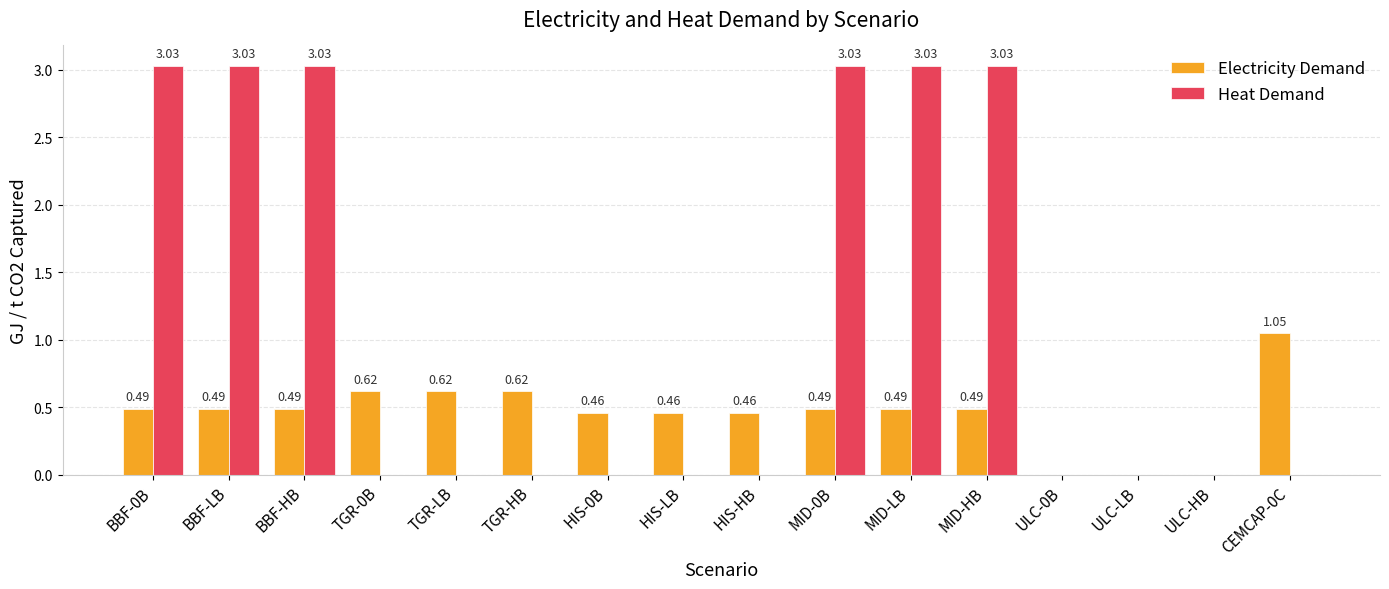

Which series has the widest spread of values?

Heat Demand